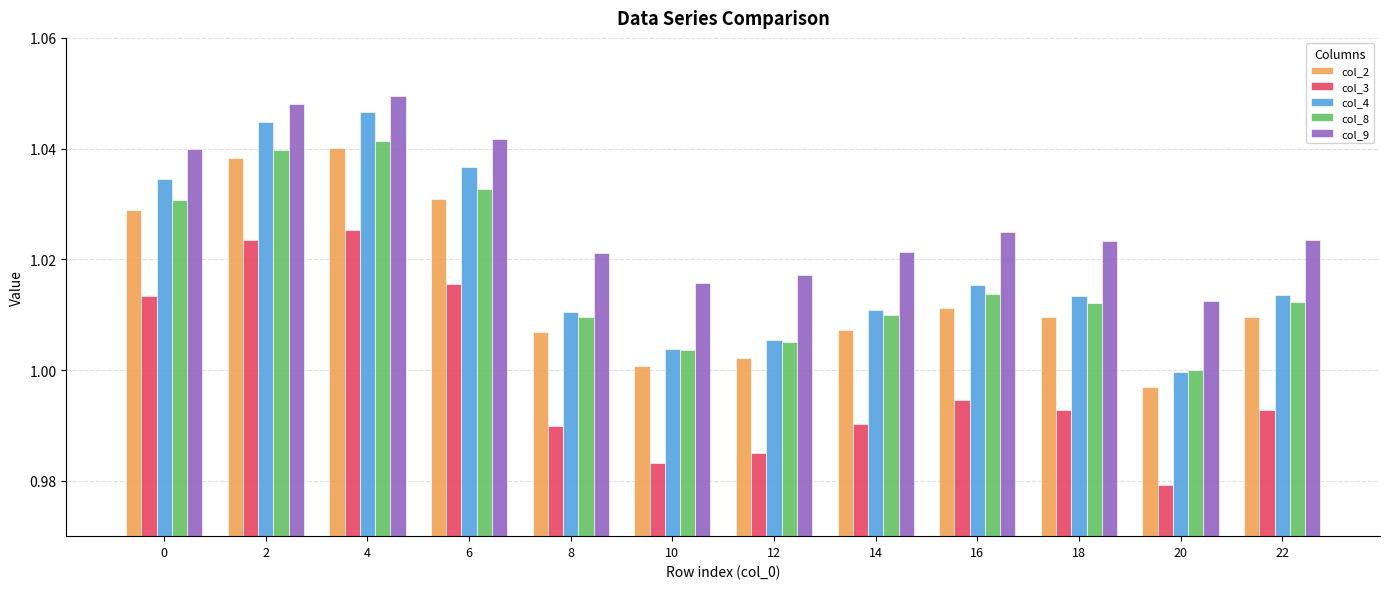

At which category does the chart reach its minimum across all series?

20